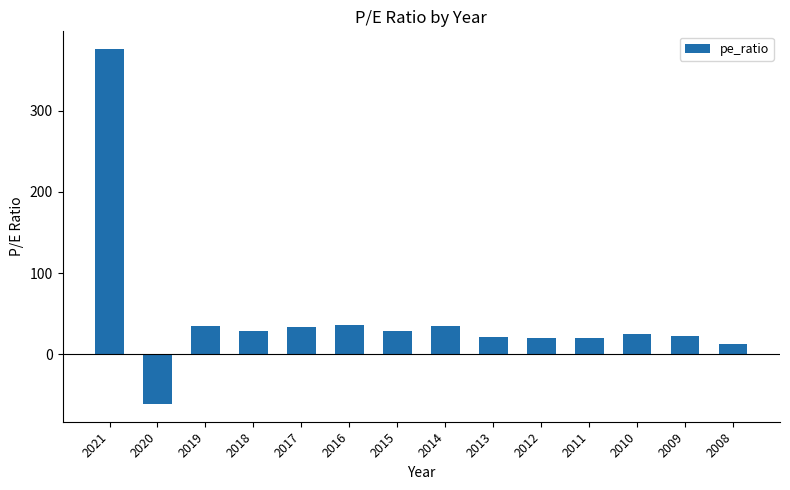

What value does the data have at 2018?

28.7